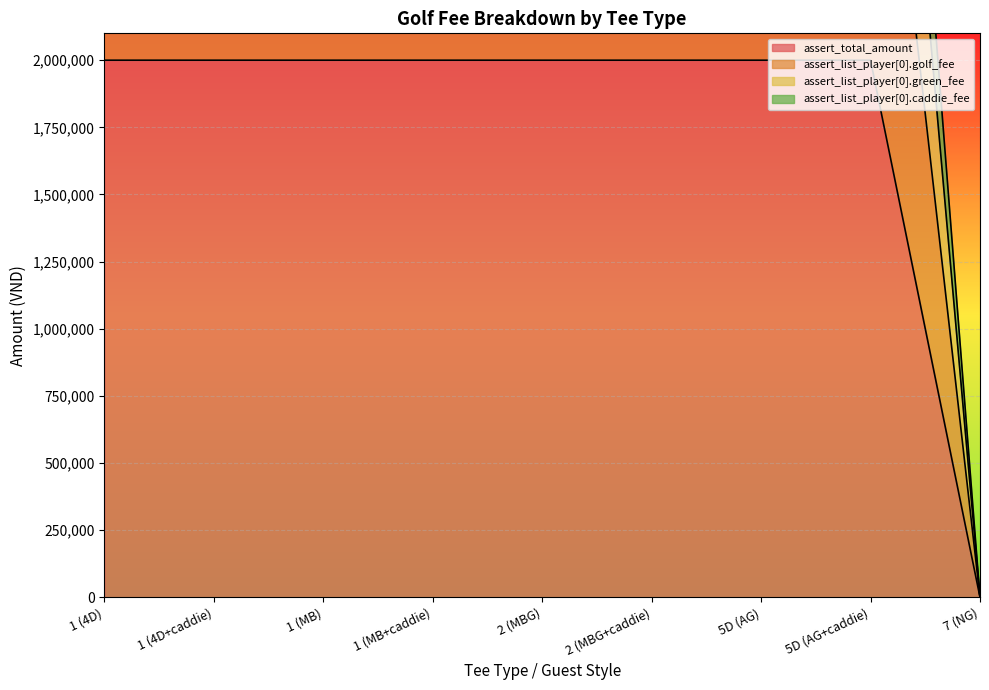

True or false: assert_list_player[0].caddie_fee and assert_total_amount cross at least once.

False